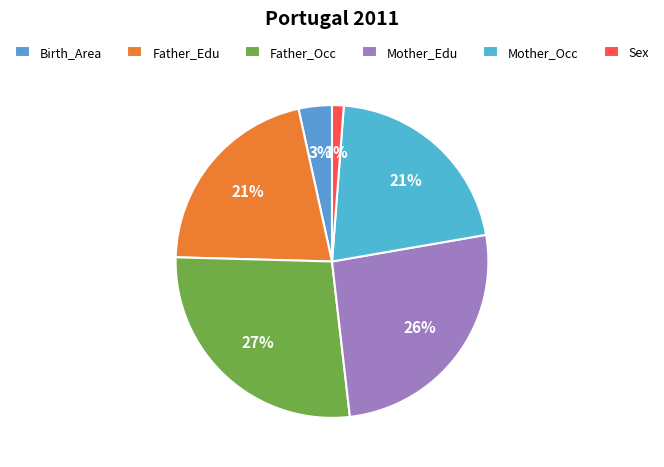

To the nearest percent, what percentage of the pie is Mother_Edu?

26%